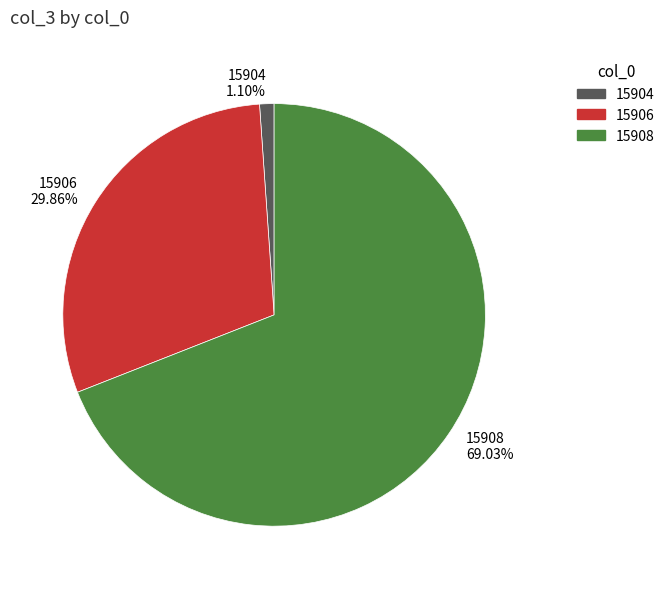

To the nearest percent, what percentage of the pie is 15904?

1%